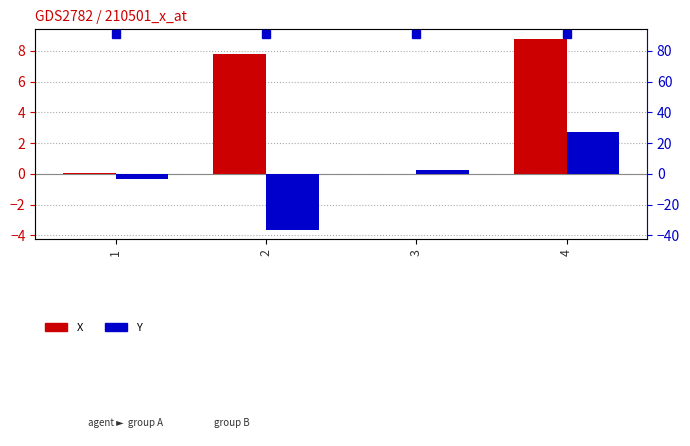

What is the difference between the second highest and minimum values in the Y series?

3.9